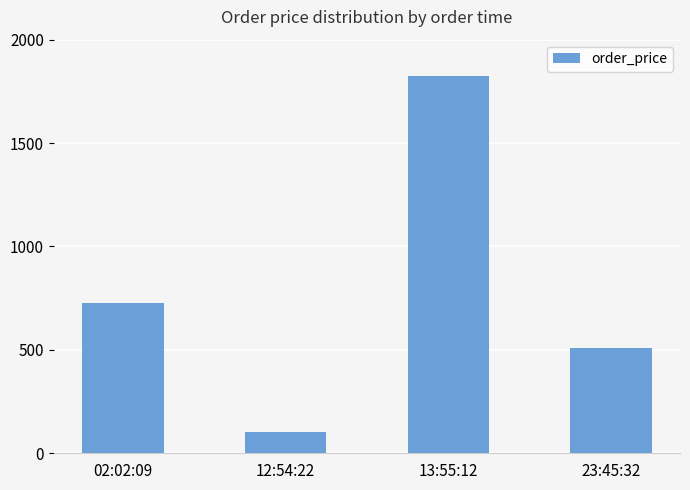

Reading left to right, what are all the values shown in this chart?

02:02:09=725	12:54:22=101	13:55:12=1823	23:45:32=509